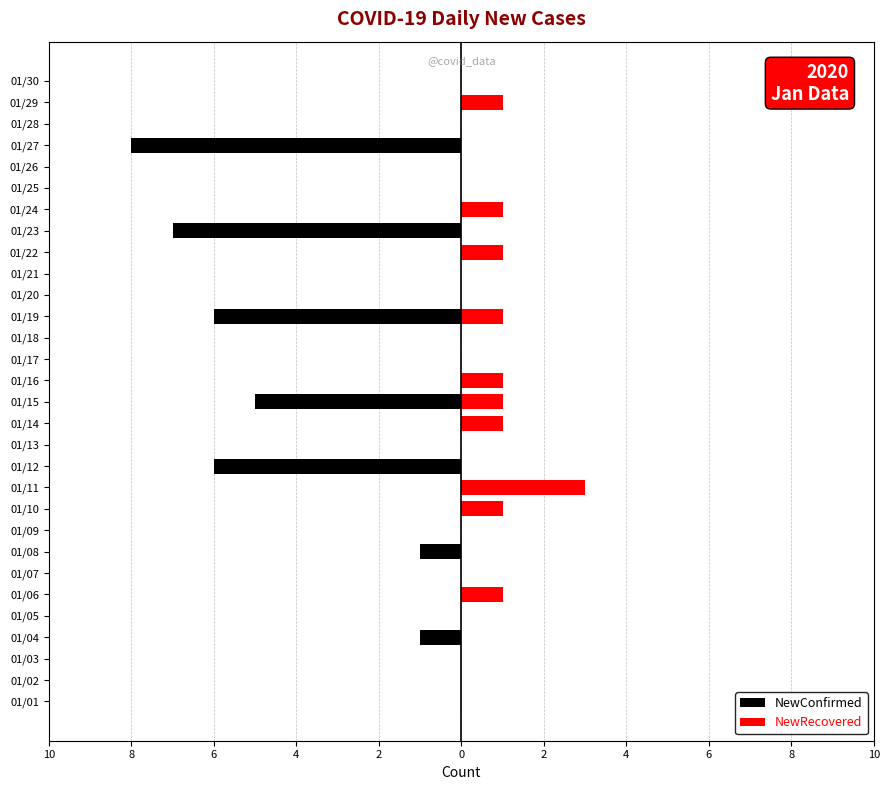

How many values in NewConfirmed are below zero?

7